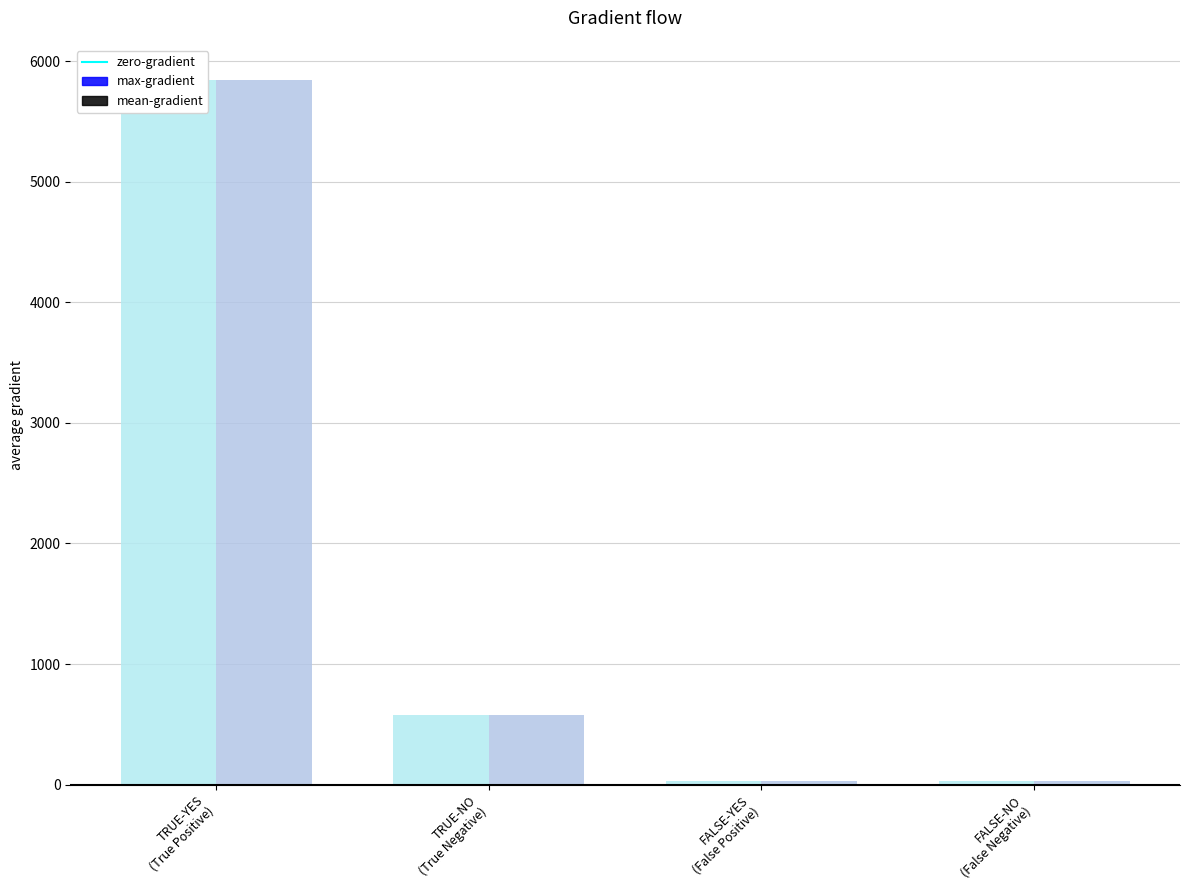

How many series are shown in this chart?

2